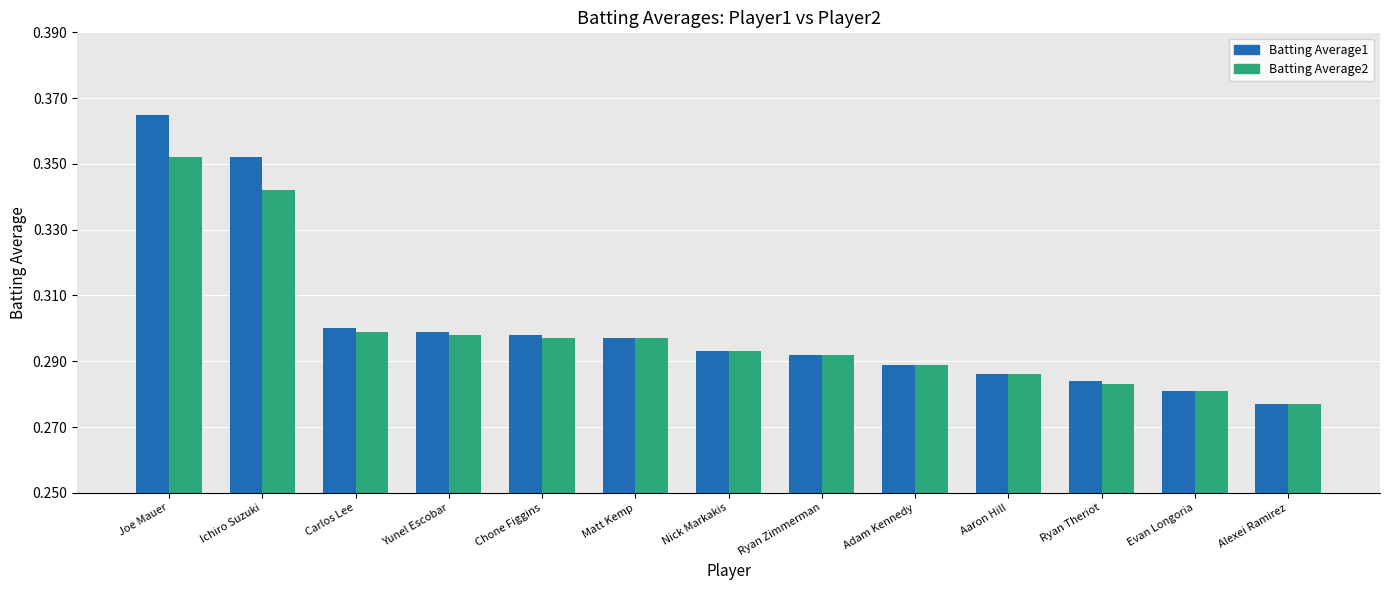

List the series in order of their peak value, lowest first.

Batting Average2, Batting Average1